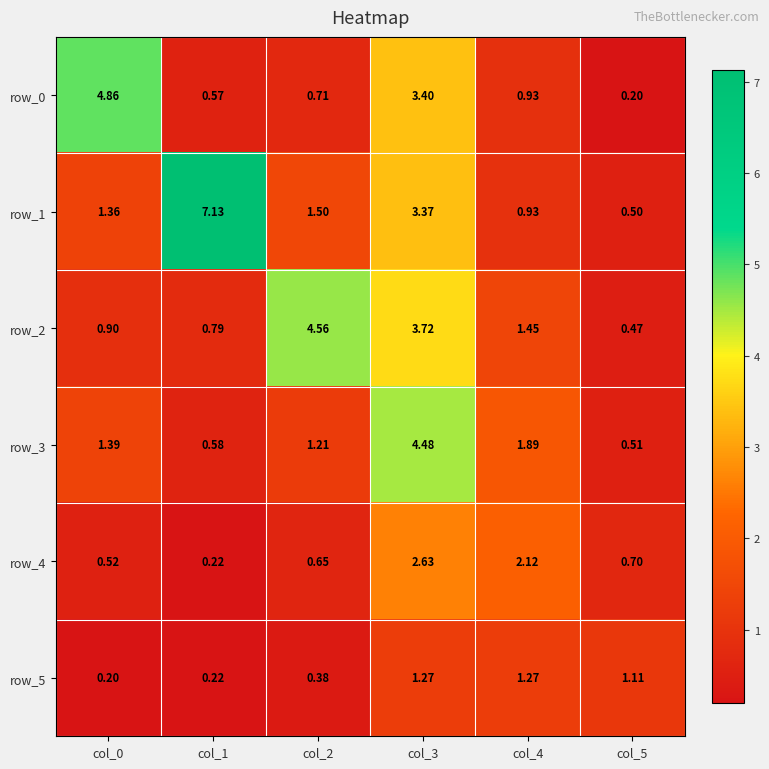

Which category has the lowest value in the row_2 series?

col_5